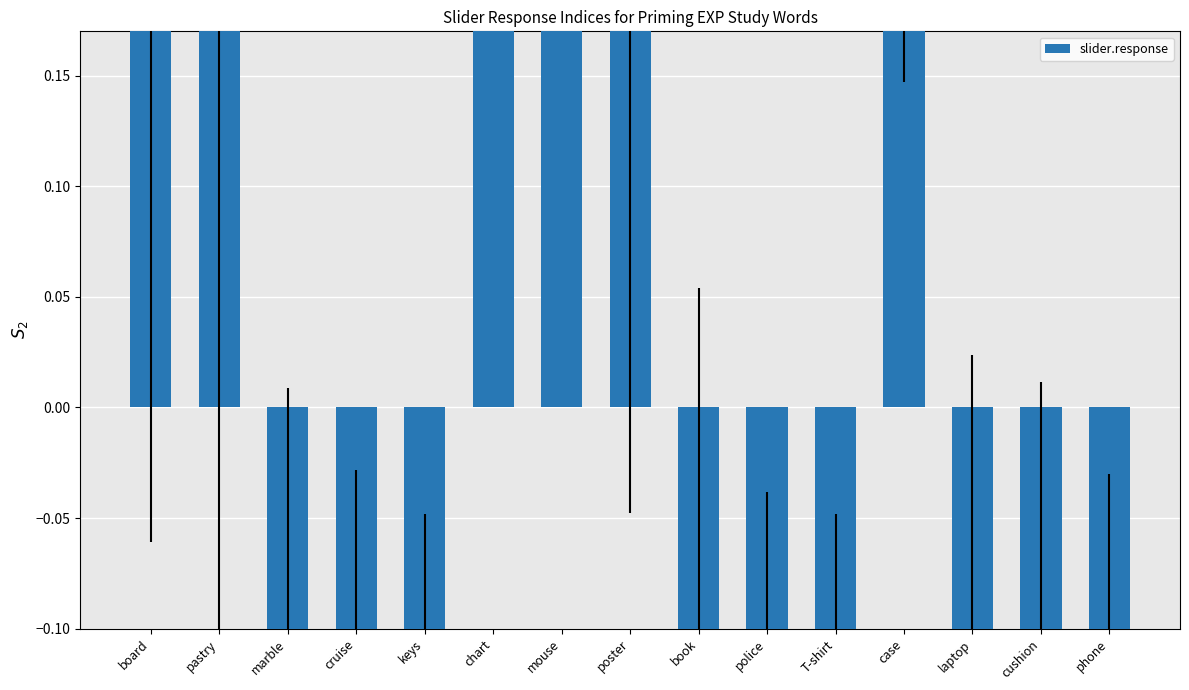

What is the difference between the maximum and minimum values?

3.0